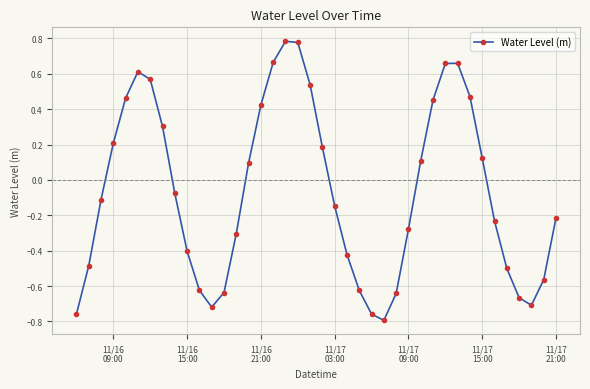

What is the sum of all values?

-2.6